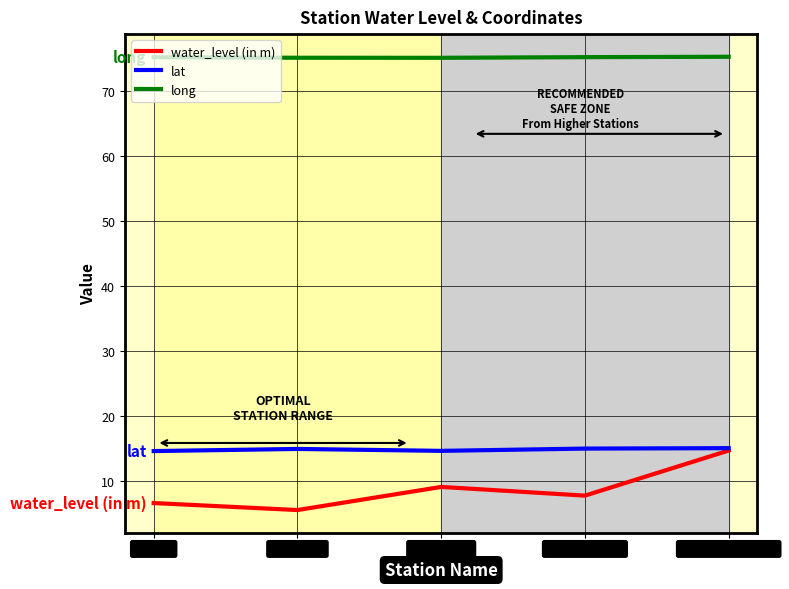

What is the sum of the long values at Vadarayanahalli and Shiggaon1?

150.4